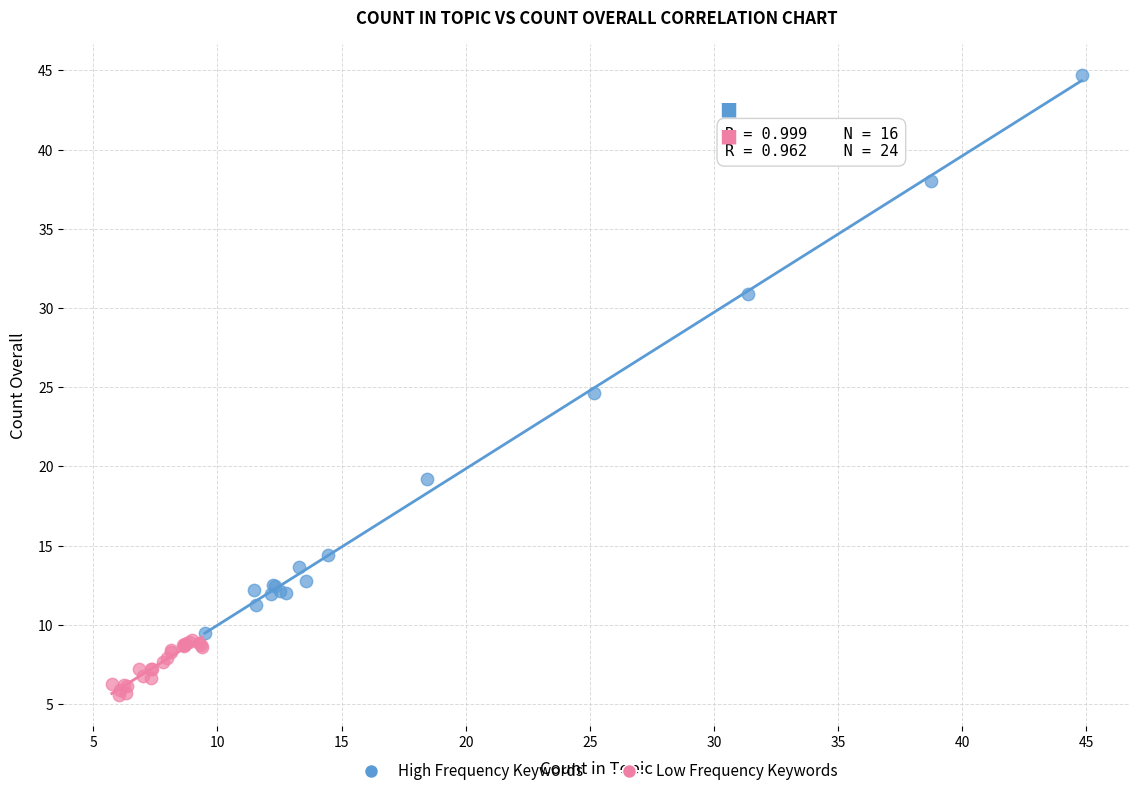

Which series has the largest Y range (max minus min)?

High Frequency Keywords